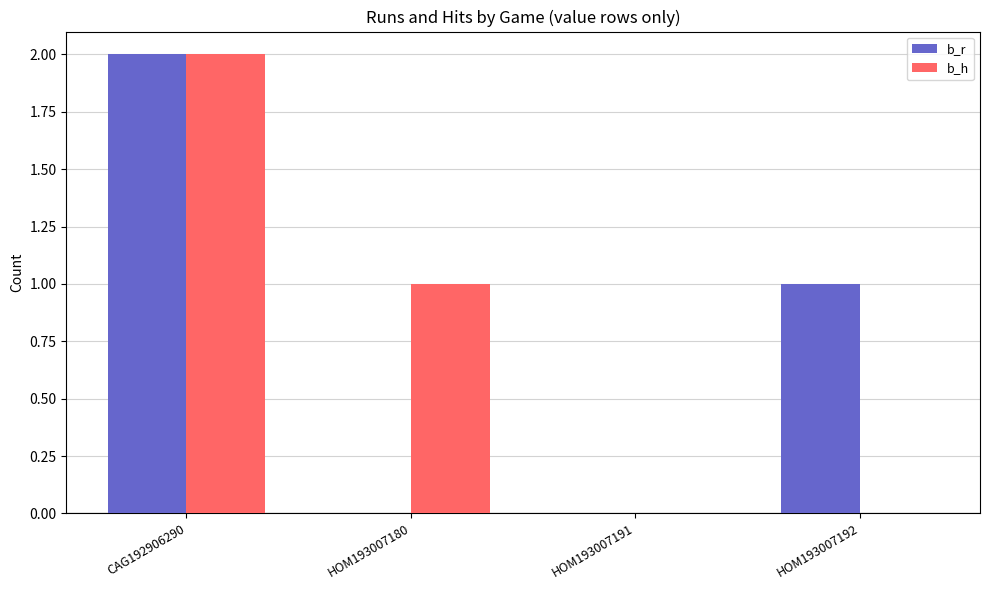

Where does the b_r series first go above 1?

CAG192906290